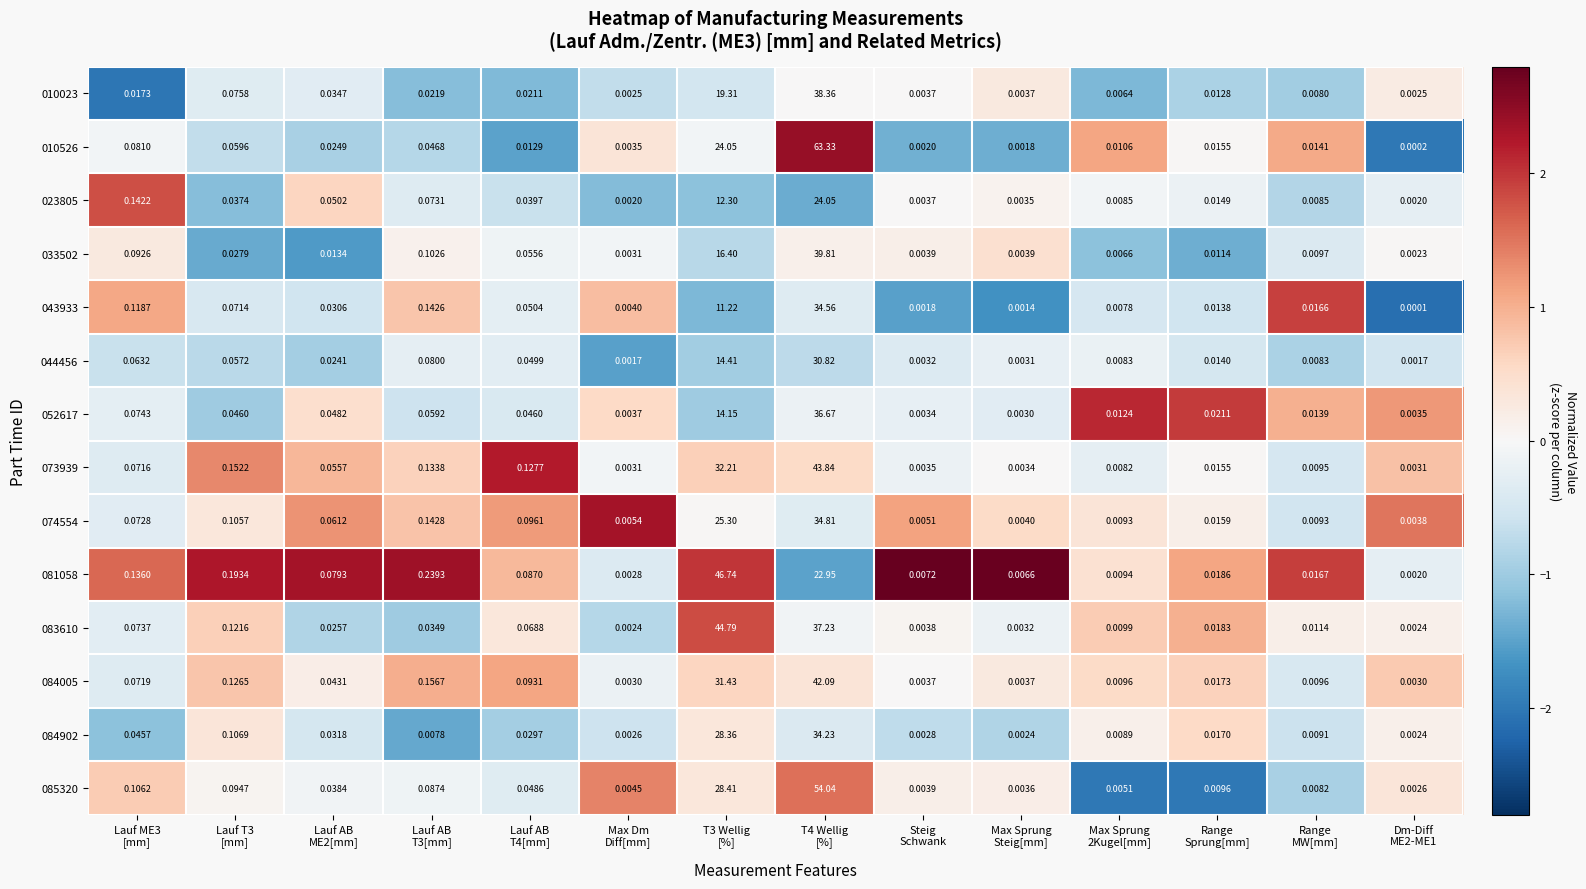

How many data points does each series have?

14